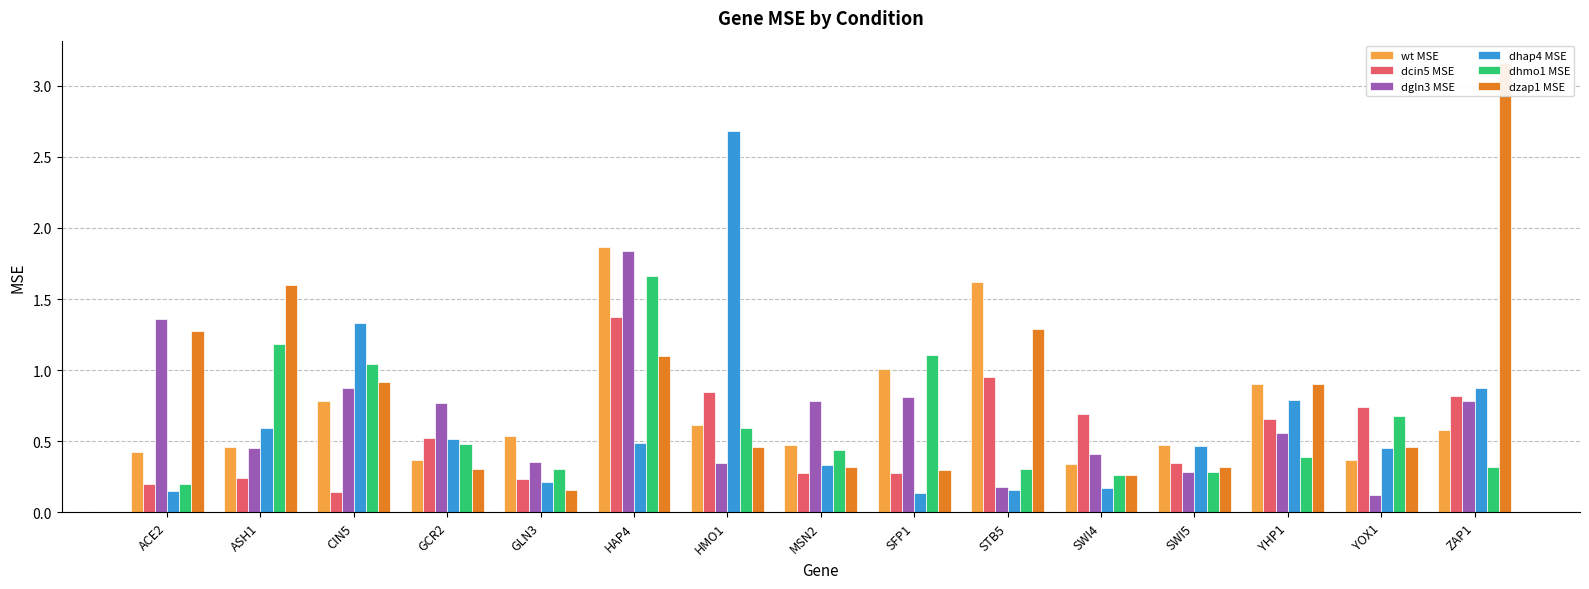

Reading right to left, extract all data points from this chart.

wt MSE: ZAP1=0.6	YOX1=0.4	YHP1=0.9	SWI5=0.5	SWI4=0.3	STB5=1.6	SFP1=1.0	MSN2=0.5	HMO1=0.6	HAP4=1.9	GLN3=0.5	GCR2=0.4	CIN5=0.8	ASH1=0.5	ACE2=0.4
dcin5 MSE: ZAP1=0.8	YOX1=0.7	YHP1=0.7	SWI5=0.3	SWI4=0.7	STB5=0.9	SFP1=0.3	MSN2=0.3	HMO1=0.8	HAP4=1.4	GLN3=0.2	GCR2=0.5	CIN5=0.1	ASH1=0.2	ACE2=0.2
dgln3 MSE: ZAP1=0.8	YOX1=0.1	YHP1=0.6	SWI5=0.3	SWI4=0.4	STB5=0.2	SFP1=0.8	MSN2=0.8	HMO1=0.3	HAP4=1.8	GLN3=0.4	GCR2=0.8	CIN5=0.9	ASH1=0.5	ACE2=1.4
dhap4 MSE: ZAP1=0.9	YOX1=0.5	YHP1=0.8	SWI5=0.5	SWI4=0.2	STB5=0.2	SFP1=0.1	MSN2=0.3	HMO1=2.7	HAP4=0.5	GLN3=0.2	GCR2=0.5	CIN5=1.3	ASH1=0.6	ACE2=0.2
dhmo1 MSE: ZAP1=0.3	YOX1=0.7	YHP1=0.4	SWI5=0.3	SWI4=0.3	STB5=0.3	SFP1=1.1	MSN2=0.4	HMO1=0.6	HAP4=1.7	GLN3=0.3	GCR2=0.5	CIN5=1.0	ASH1=1.2	ACE2=0.2
dzap1 MSE: ZAP1=3.2	YOX1=0.5	YHP1=0.9	SWI5=0.3	SWI4=0.3	STB5=1.3	SFP1=0.3	MSN2=0.3	HMO1=0.5	HAP4=1.1	GLN3=0.2	GCR2=0.3	CIN5=0.9	ASH1=1.6	ACE2=1.3